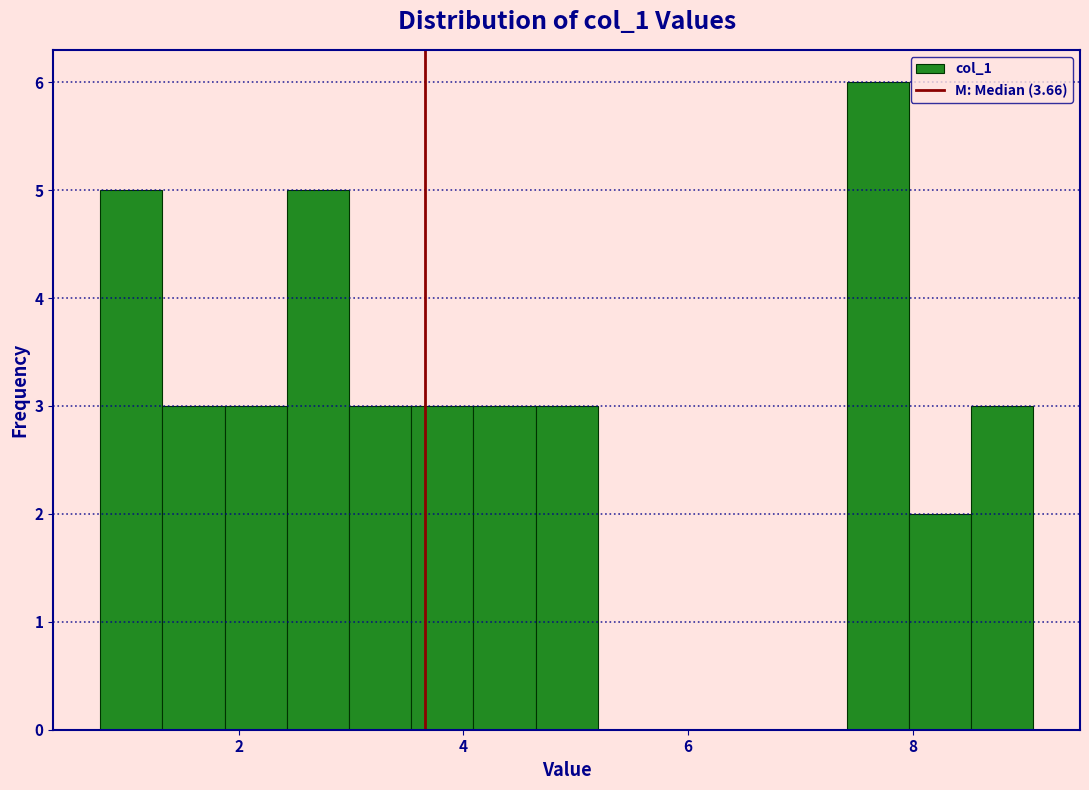

Around what value on the x-axis is the tallest bar? Give the approximate position of its centre, as read against the axis.

7.6